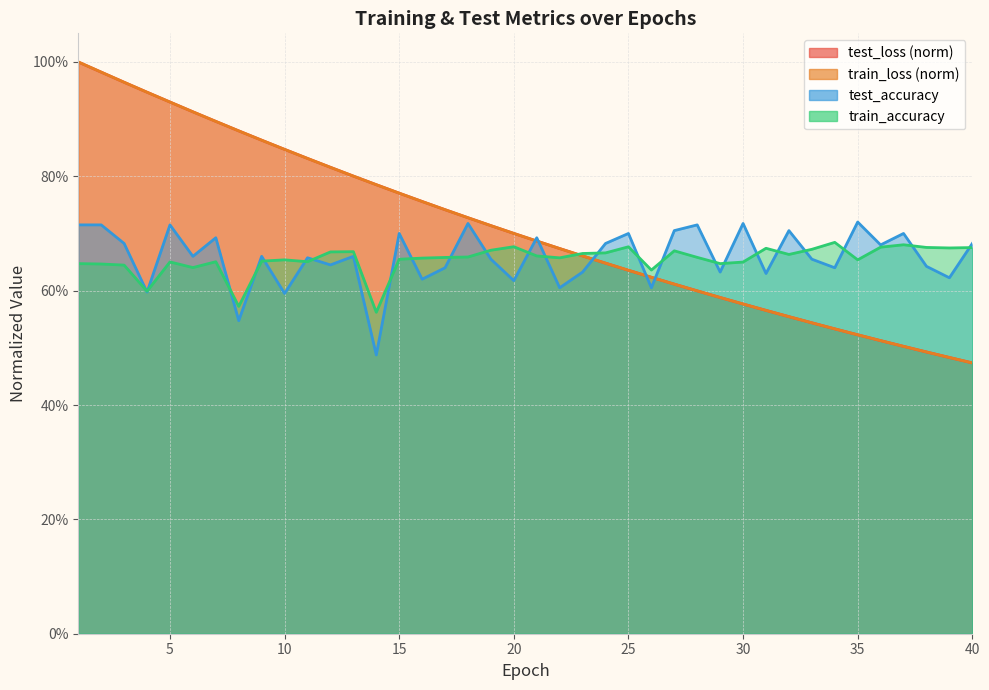

Between 2 and 38, which series saw the biggest shift?

train_loss